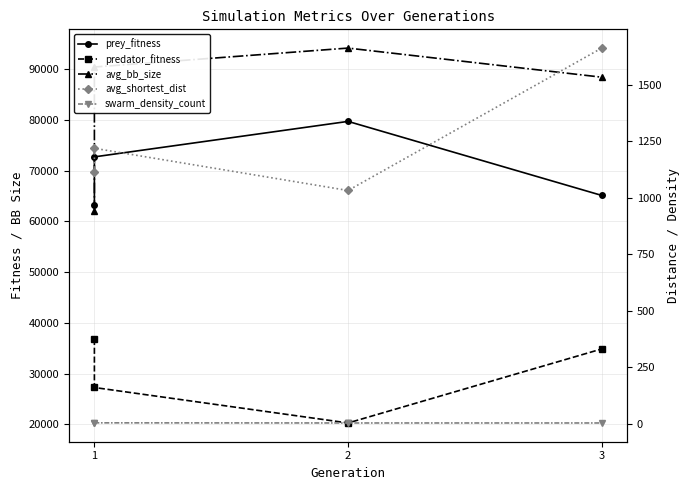

What is the maximum value shown in the chart?

94162.7